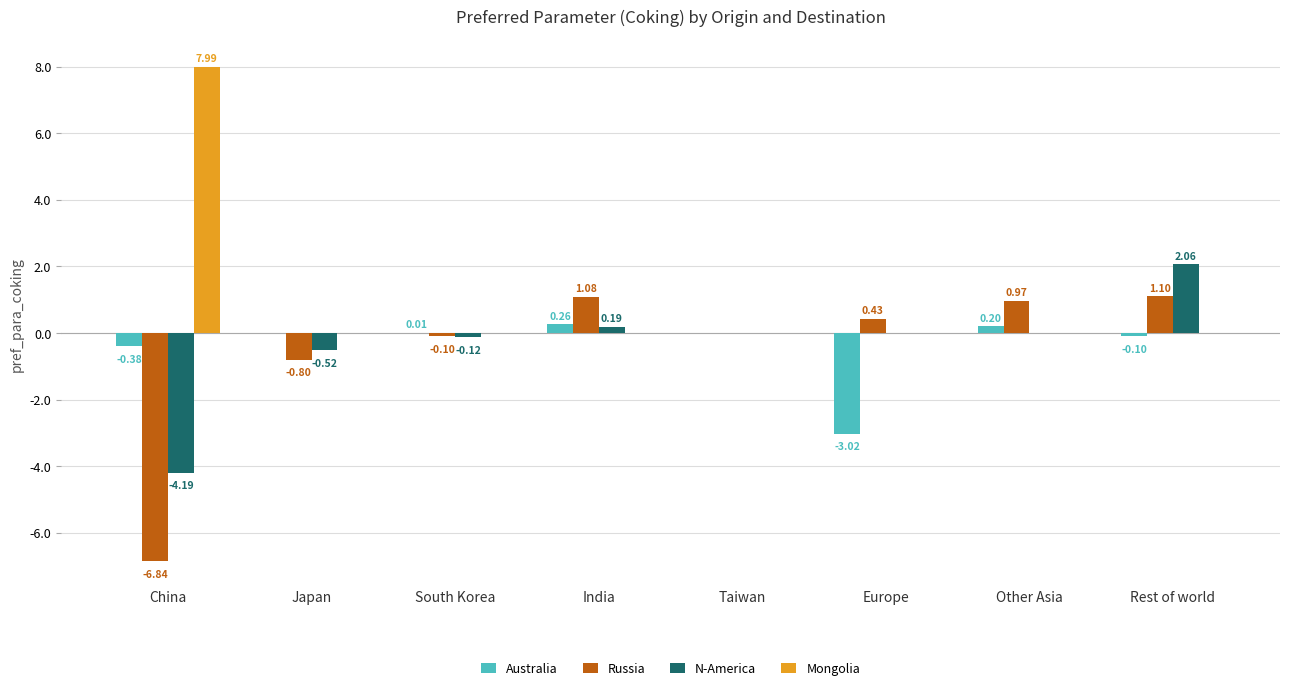

What is the total value across all series at Rest of world?

3.1